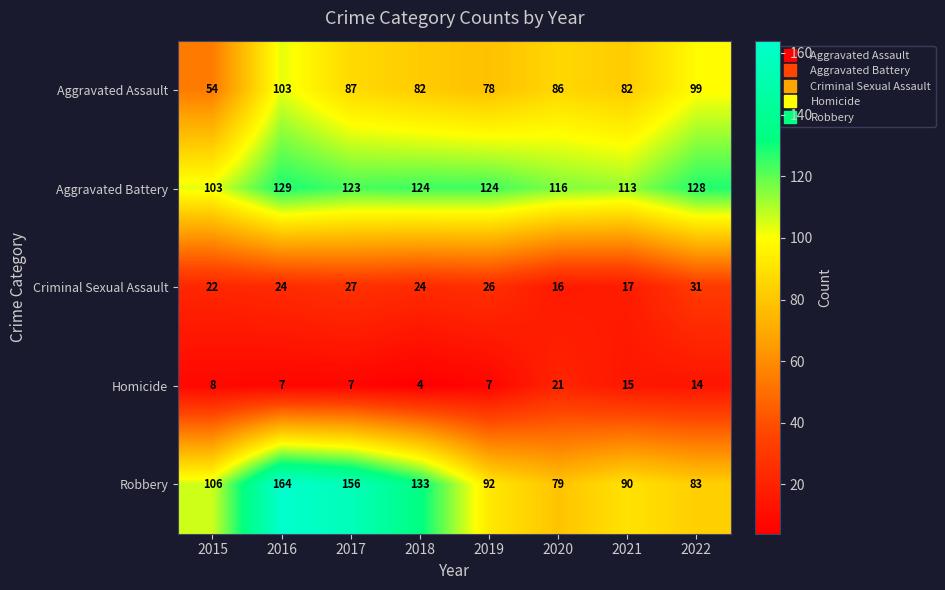

Which series has the largest range (max minus min)?

Robbery